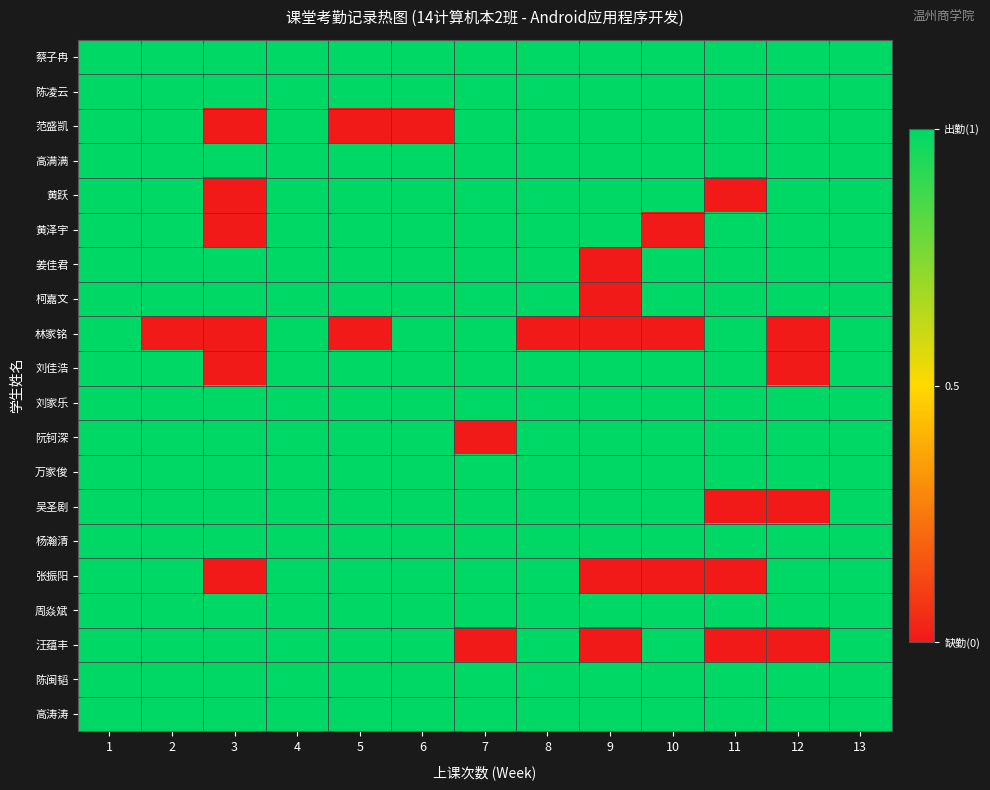

At which category is the sum across all series the highest?

1